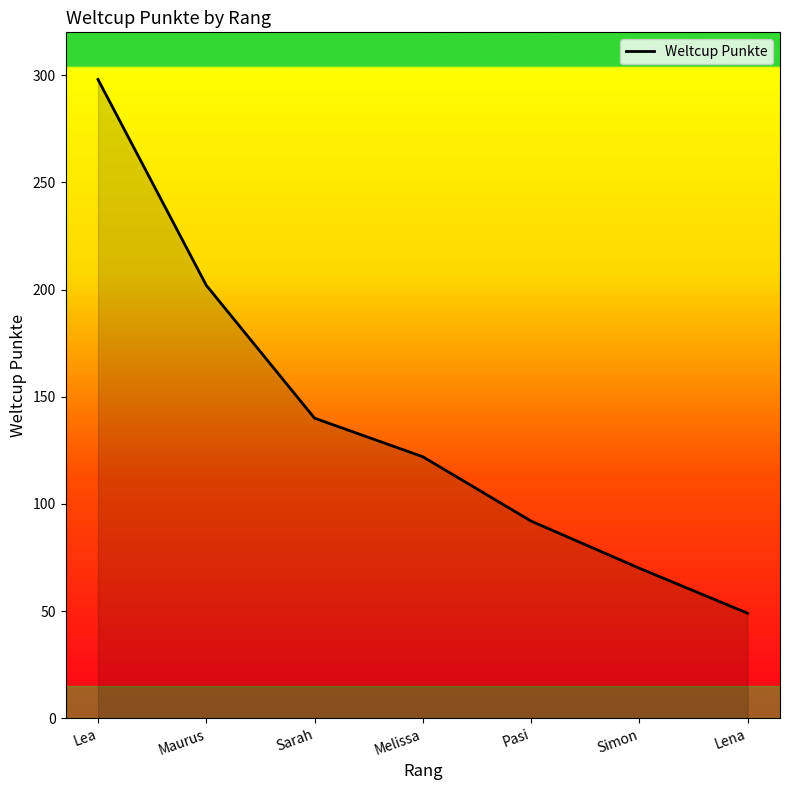

What value does the data have at Lena, to the nearest 50?

50